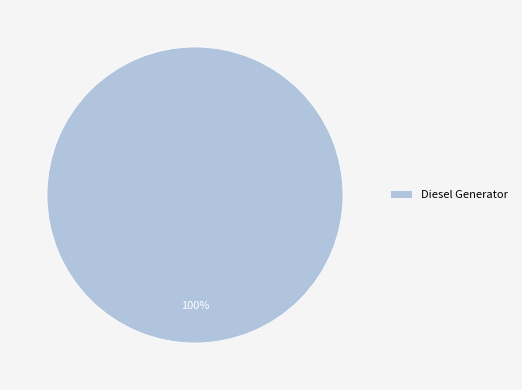

True or false: Diesel Generator accounts for 100% of the total.

True